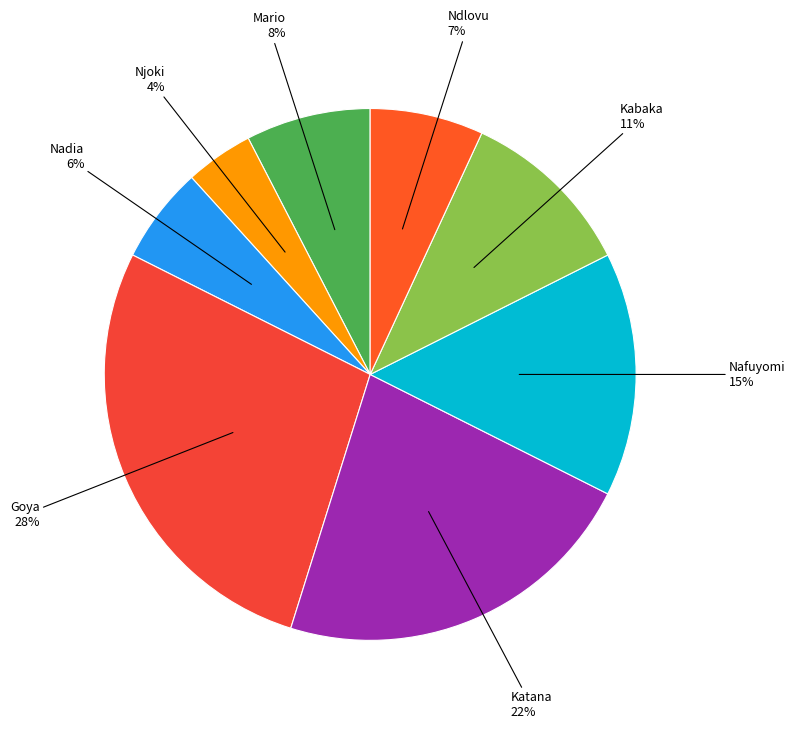

True or false: Njoki accounts for 4% of the total.

True